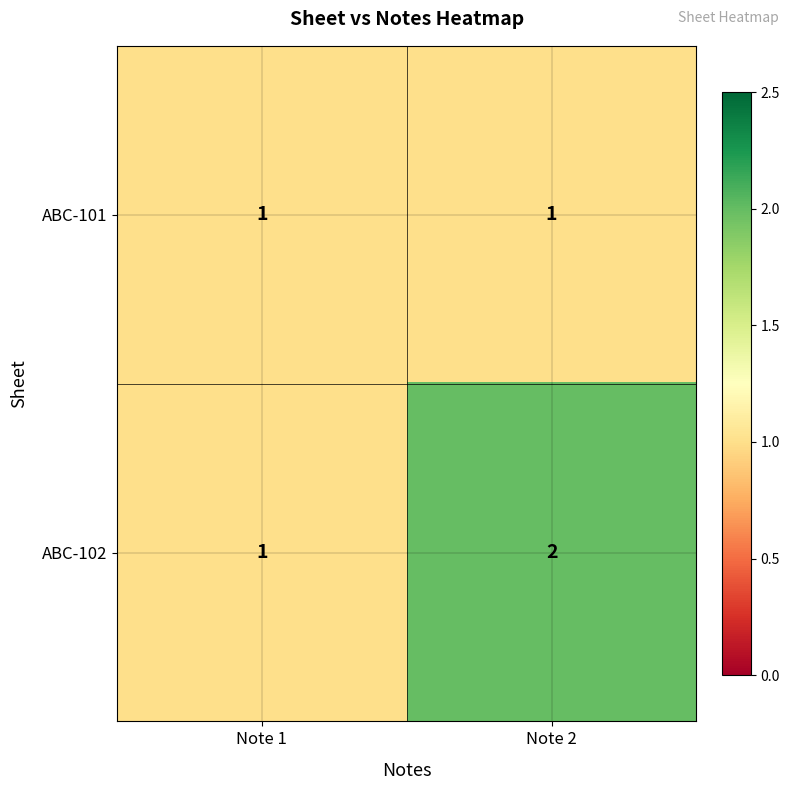

Reading right to left, extract all data points from this chart.

ABC-101: Note 2=1	Note 1=1
ABC-102: Note 2=2	Note 1=1